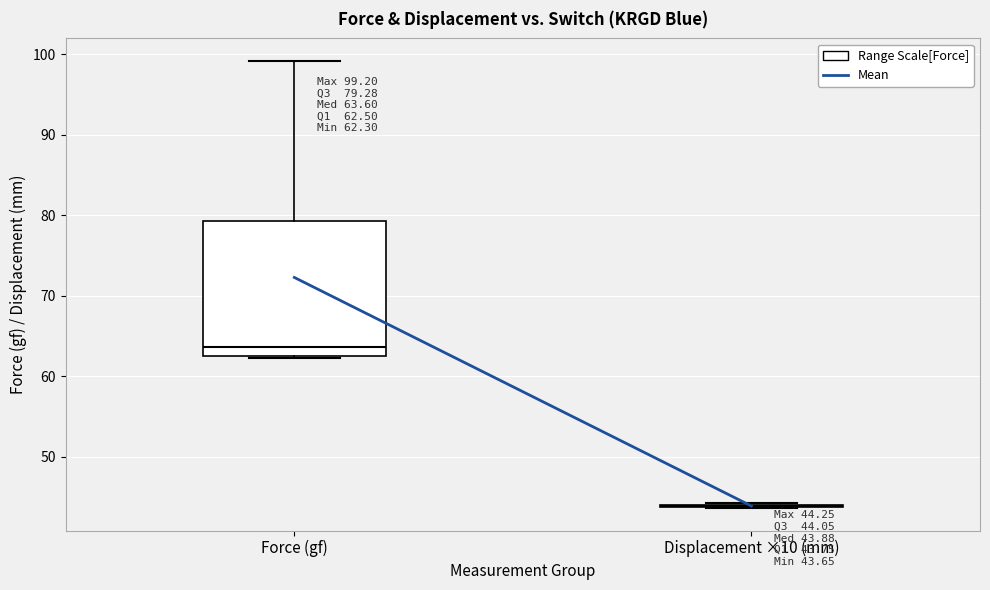

Which box is the tallest, from its lower edge to its upper edge?

Force (gf)